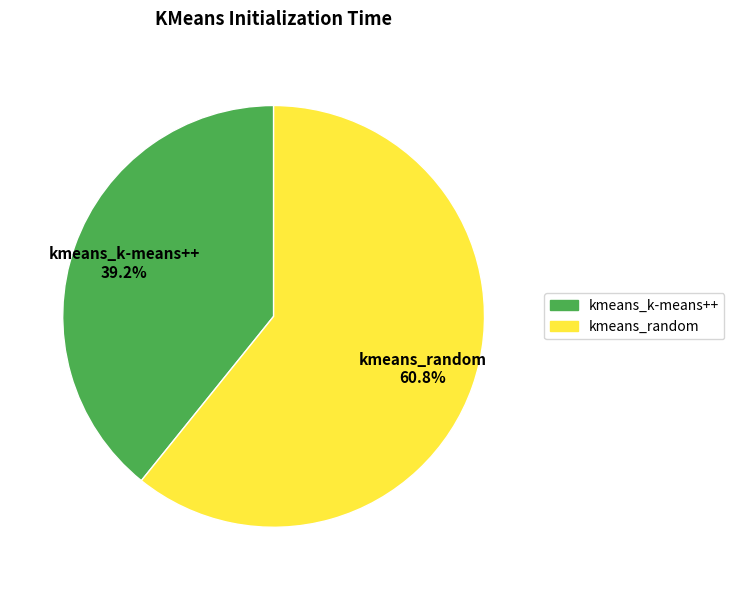

Approximately how many times larger is the value at kmeans_random compared to kmeans_k-means++?

1.6